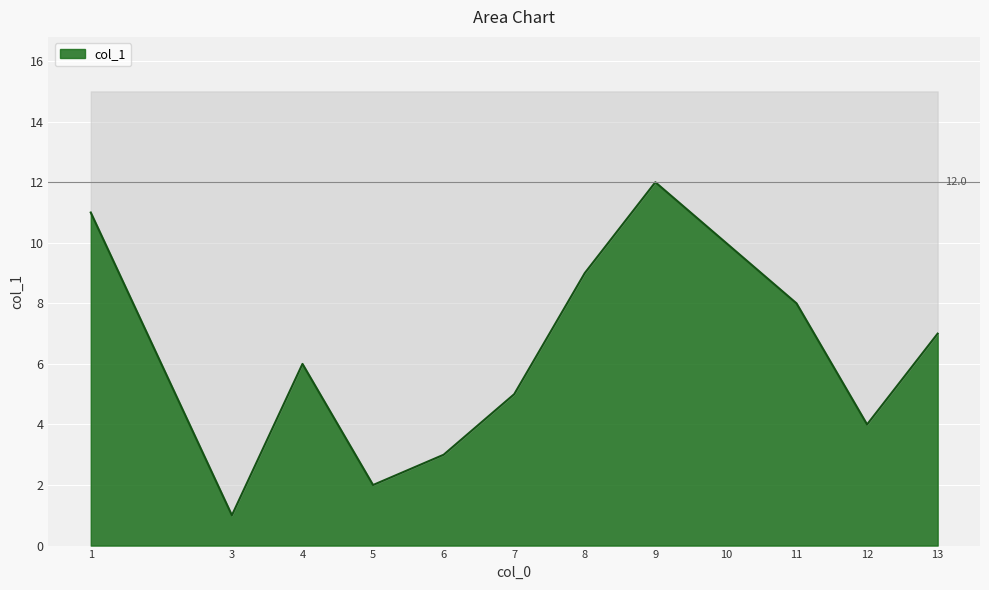

What is the average value?

6